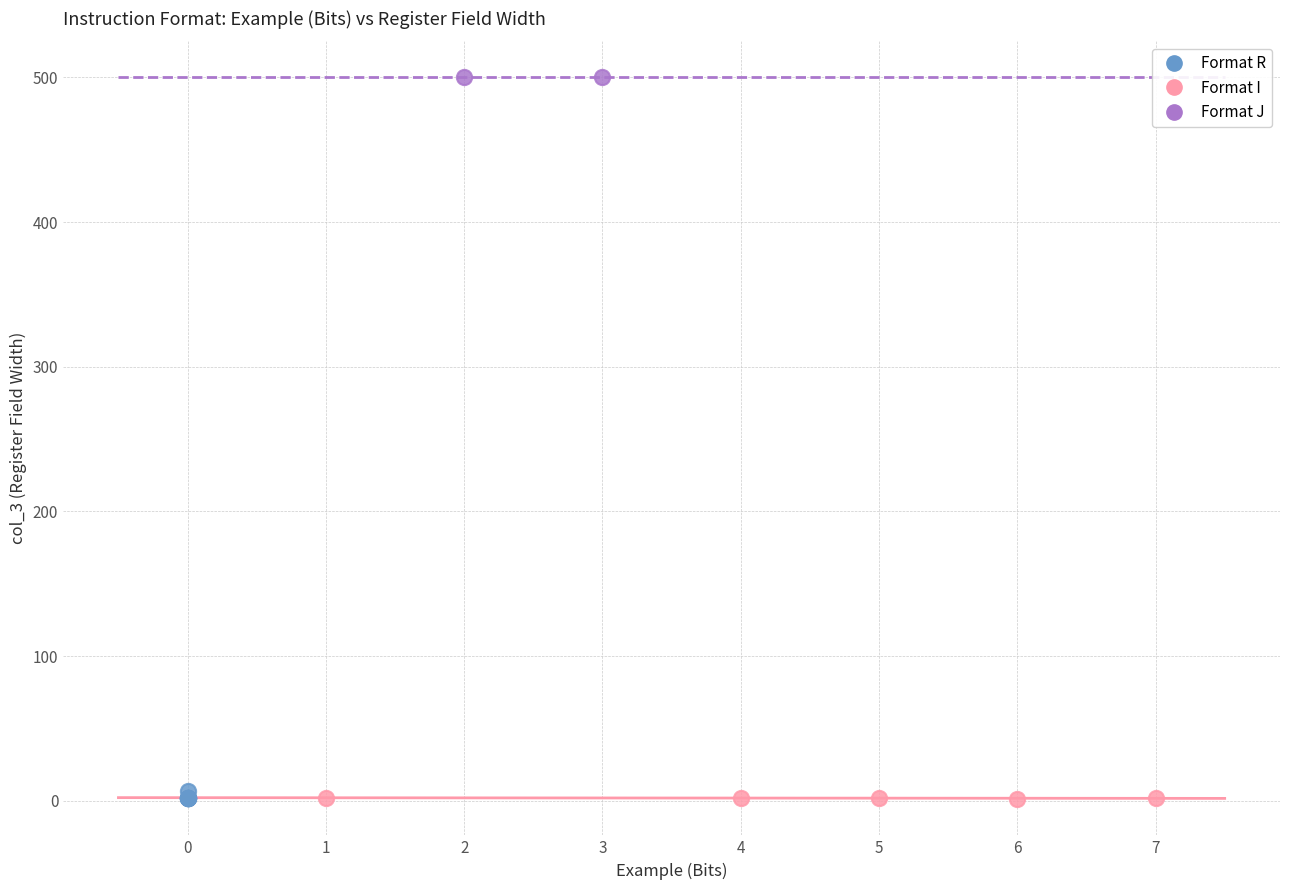

Which series contains the highest Y value?

Format J